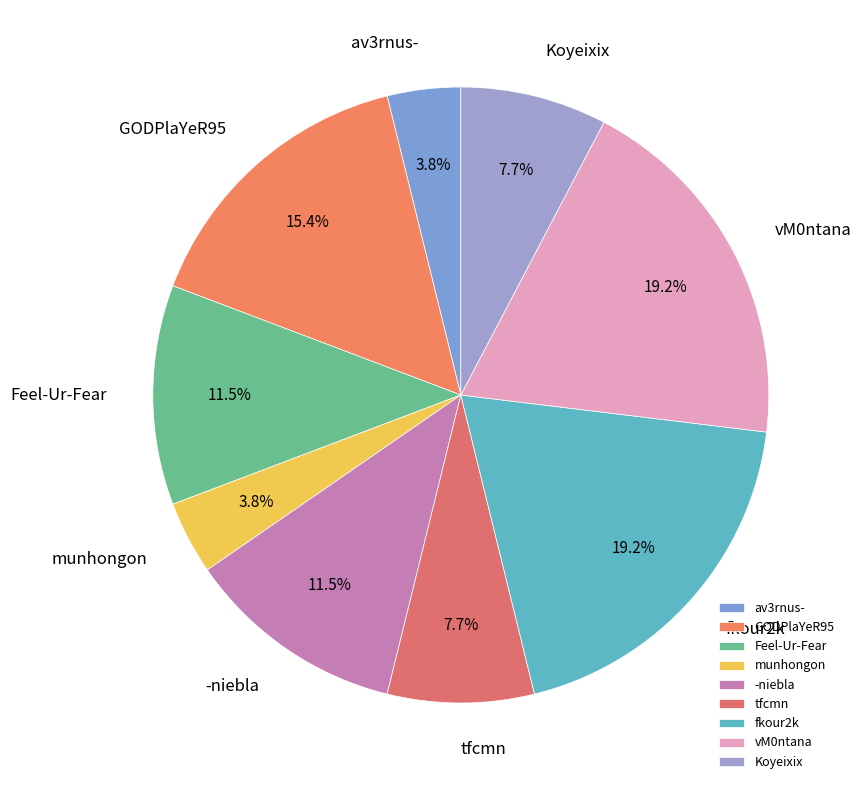

Is it true that Koyeixix is 8% of the pie?

True